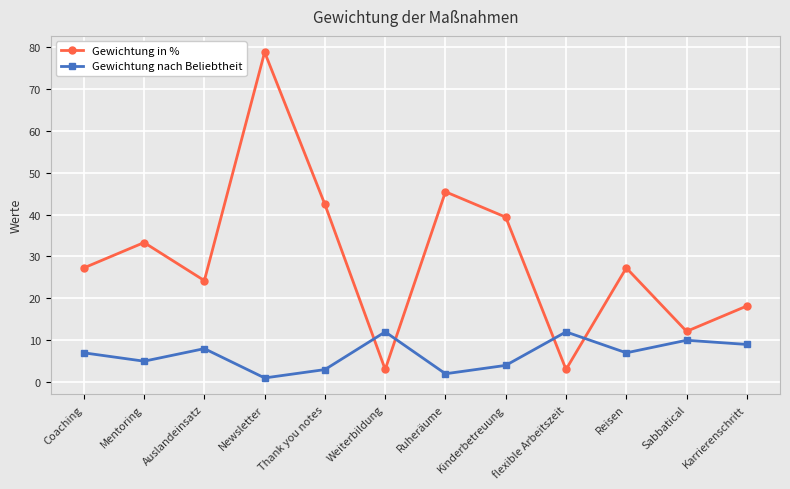

At Kinderbetreuung, list the series in order from largest to smallest.

Gewichtung in %, Gewichtung nach Beliebtheit